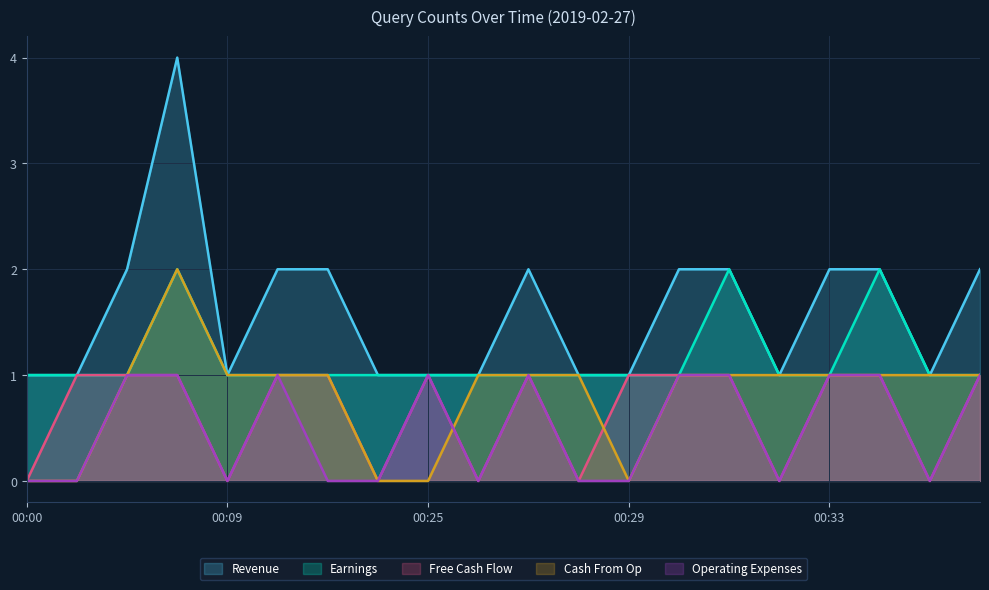

Is it true that Operating Expenses equals 1 at 5?

True